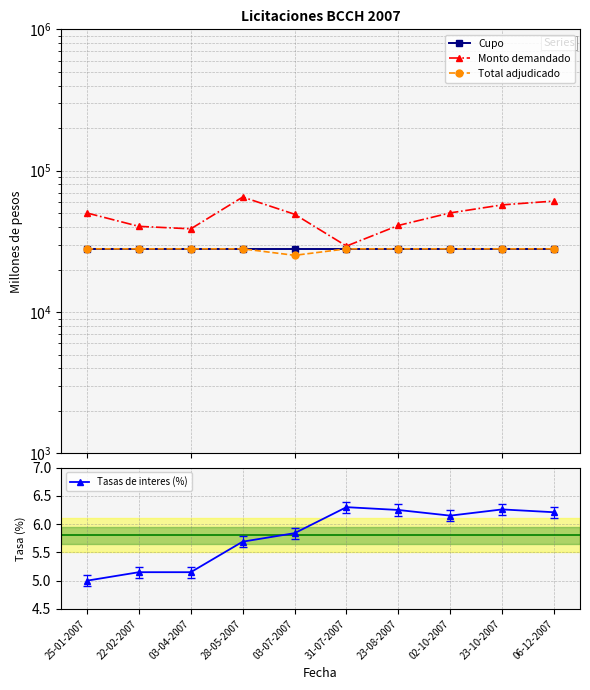

What is the lowest value of the Tasas de interes (%) series?

5.0